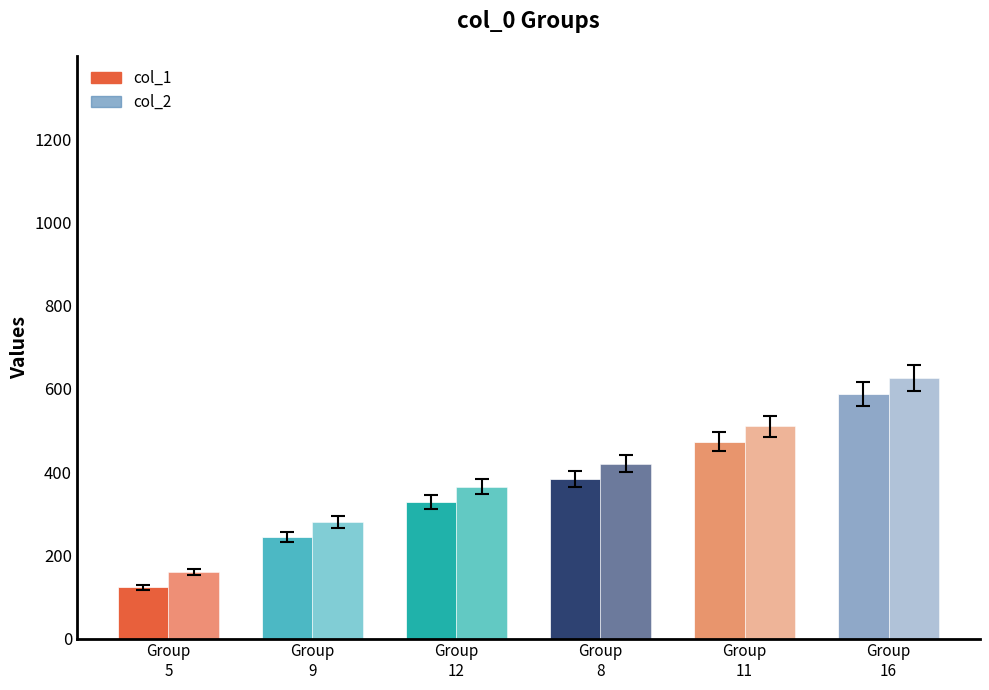

How many distinct data groups are displayed?

2